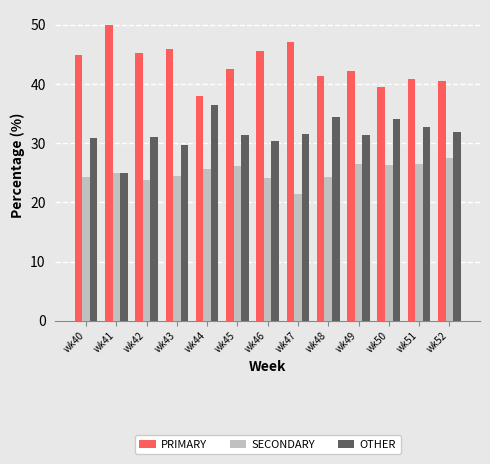

List the series in order of their peak value, highest first.

PRIMARY, OTHER, SECONDARY